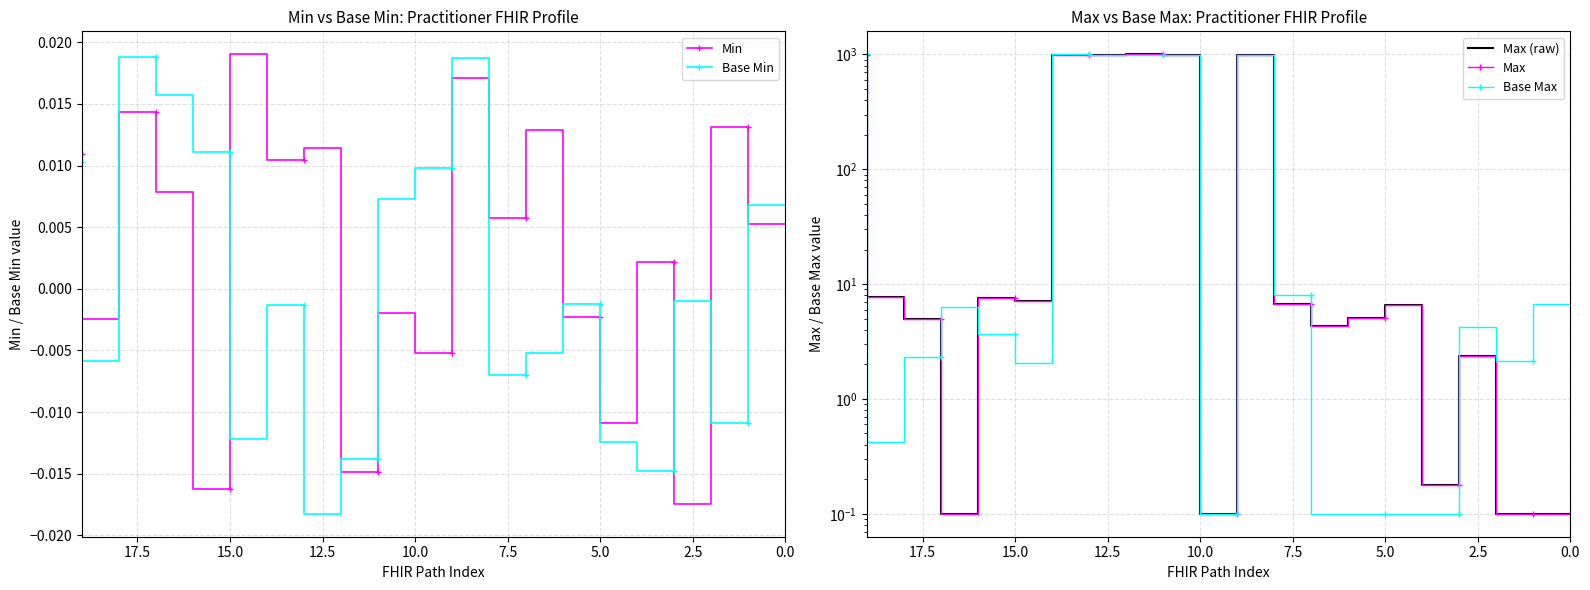

True or false: Max (raw) and Min intersect in this chart.

False